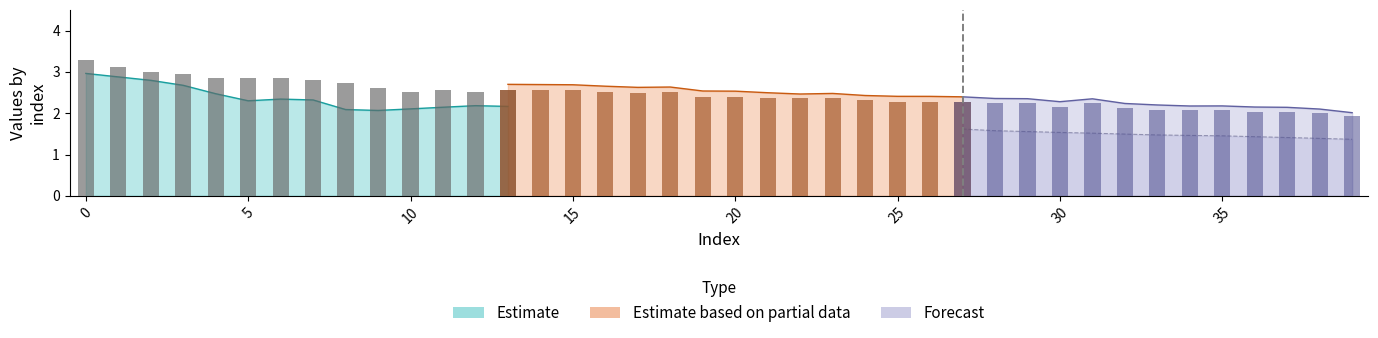

Reading left to right, list all the values displayed in this chart.

mean: 0=3.0	1=2.9	2=2.8	3=2.7	4=2.5	5=2.3	6=2.3	7=2.3	8=2.1	9=2.1	10=2.1	11=2.1	12=2.2	13=2.2	14=2.1	15=2.1	16=2.0	17=2.0	18=1.9	19=1.9	20=1.8	21=1.8	22=1.8	23=1.8	24=1.7	25=1.7	26=1.6	27=1.6	28=1.6	29=1.6	30=1.5	31=1.5	32=1.5	33=1.5	34=1.5	35=1.5	36=1.4	37=1.4	38=1.4	39=1.4
chg: 0=3.4	1=3.3	2=3.2	3=3.1	4=3.0	5=3.0	6=3.0	7=2.9	8=2.9	9=2.7	10=2.7	11=2.7	12=2.6	13=2.7	14=2.7	15=2.7	16=2.7	17=2.6	18=2.6	19=2.5	20=2.5	21=2.5	22=2.5	23=2.5	24=2.4	25=2.4	26=2.4	27=2.4	28=2.4	29=2.4	30=2.3	31=2.3	32=2.2	33=2.2	34=2.2	35=2.2	36=2.1	37=2.1	38=2.1	39=2.0
slp: 0=0.1	1=0.1	2=0.1	3=0.1	4=0.1	5=0.1	6=0.1	7=0.1	8=0.1	9=0.1	10=0.1	11=0.1	12=0.1	13=0.1	14=0.1	15=0.1	16=0.1	17=0.1	18=0.1	19=0.1	20=0.1	21=0.1	22=0.1	23=0.1	24=0.1	25=0.1	26=0.1	27=0.1	28=0.1	29=0.1	30=0.1	31=0.1	32=0.1	33=0.1	34=0.1	35=0.1	36=0.1	37=0.1	38=0.1	39=0.0